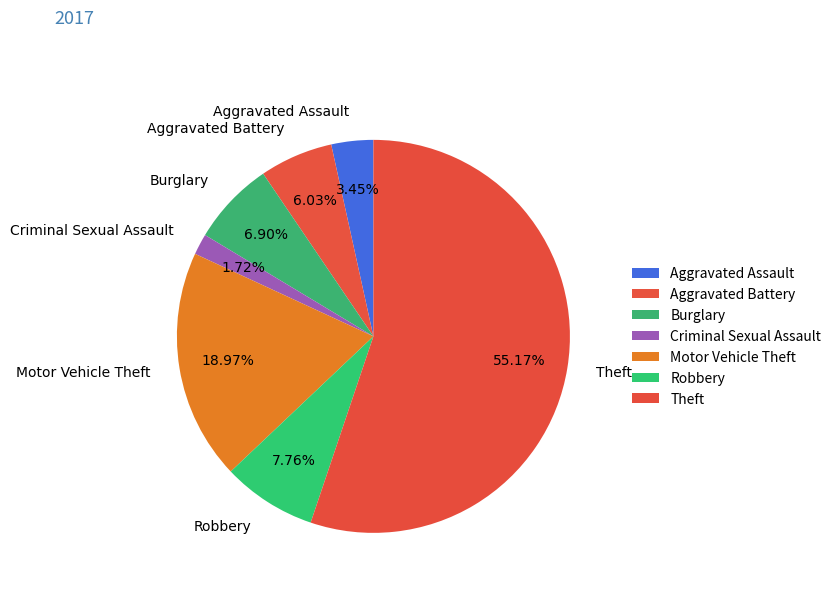

Combined, do Robbery and Criminal Sexual Assault account for over 50%?

No